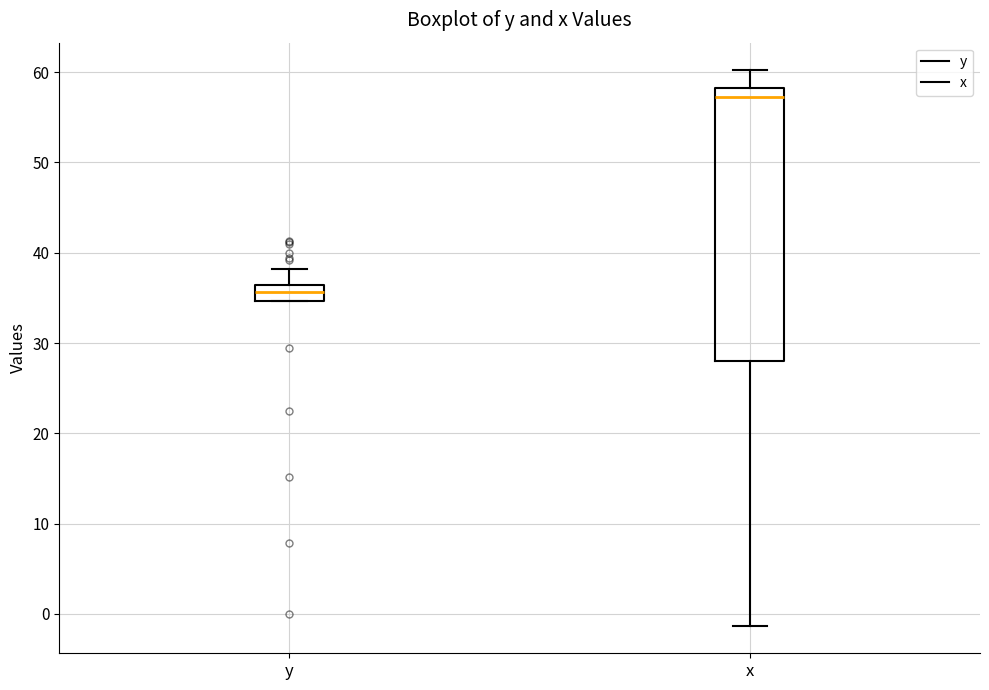

Where is the lower edge of the box for x on the y-axis? The values are not printed on the chart, so give them approximately, as read against the axis.

28